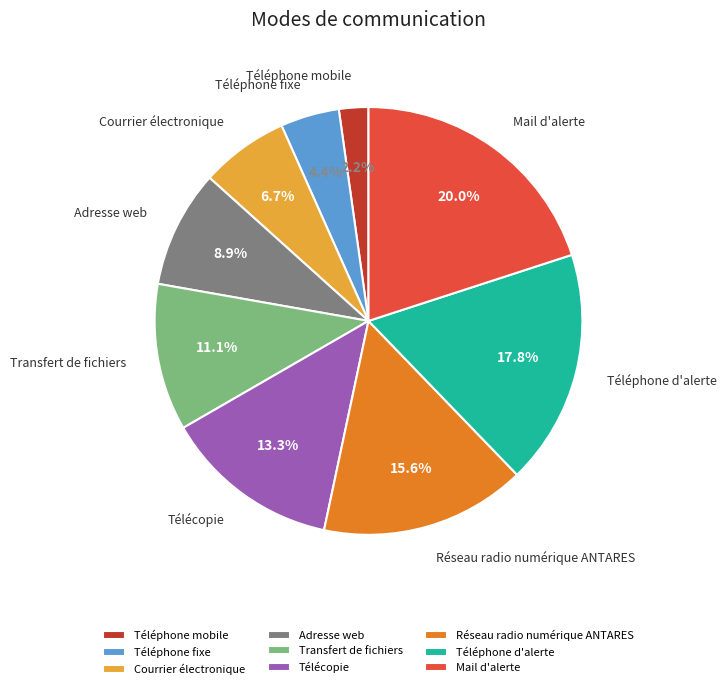

How many segments does this pie chart have?

9